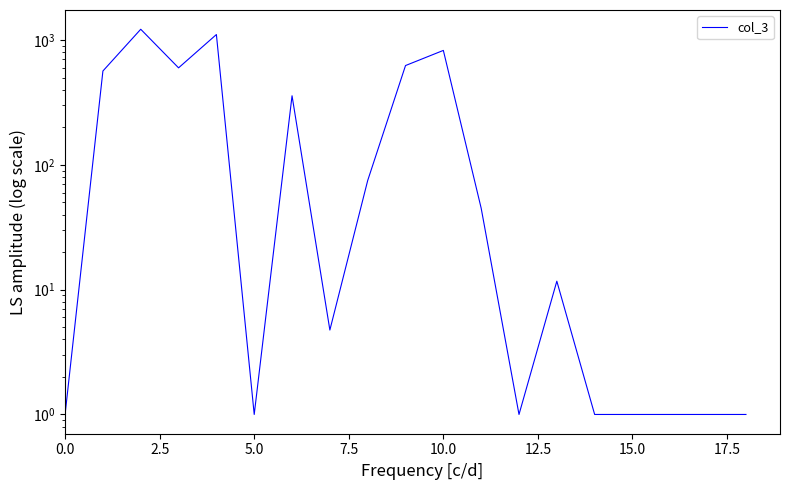

Is this an area chart (filled region under the line)?

No